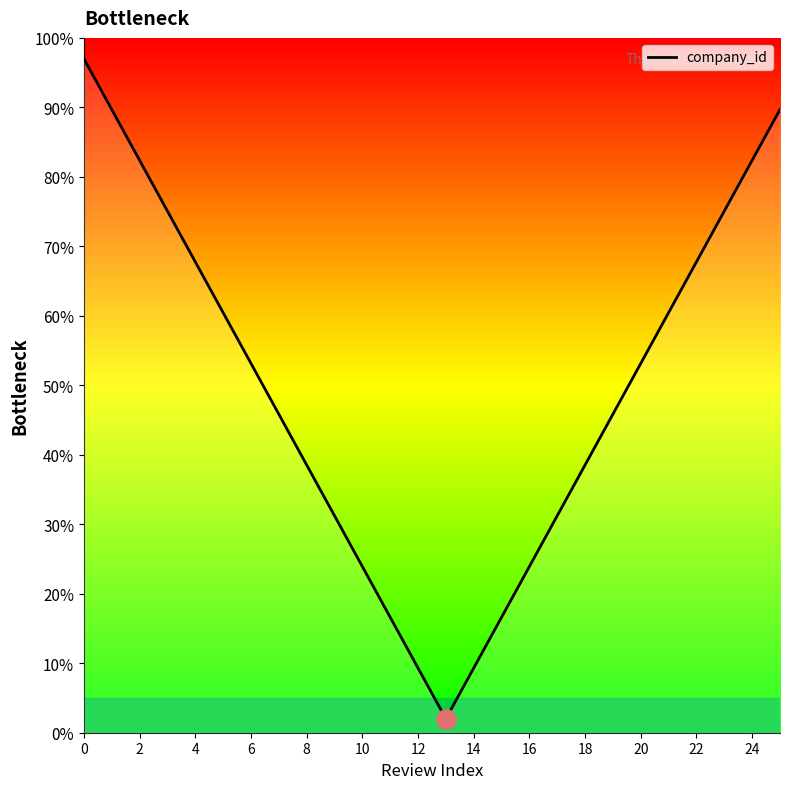

What is the maximum value shown in the chart?

97.0